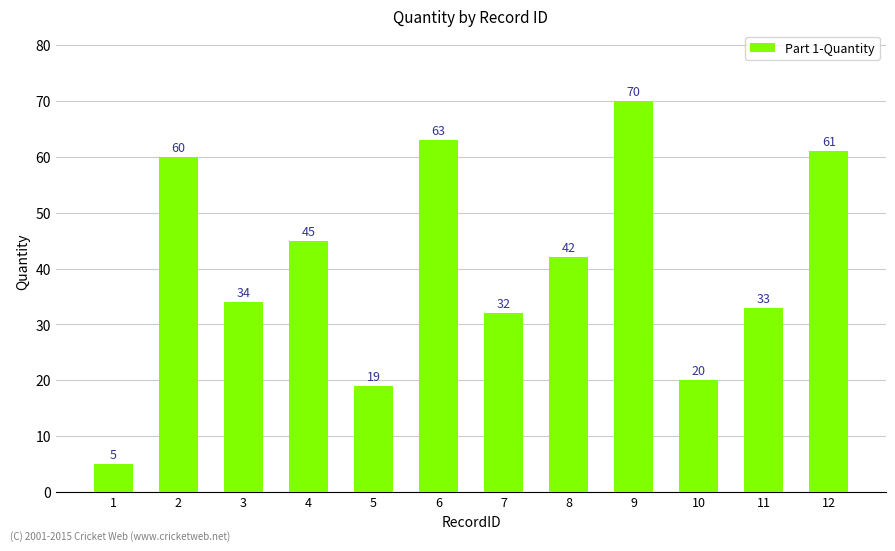

Reading left to right, transcribe all the data shown in this chart.

5	60	34	45	19	63	32	42	70	20	33	61